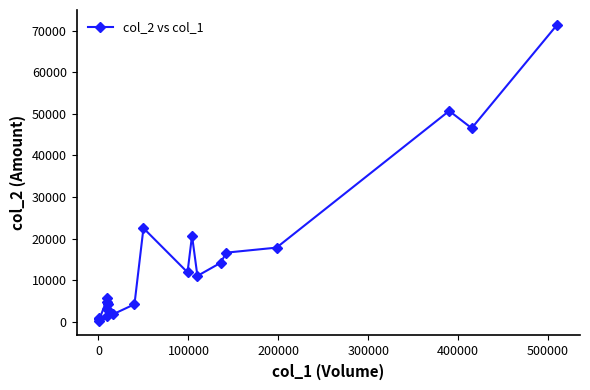

How many interior local valleys (lower than both neighbors) does the data have?

7